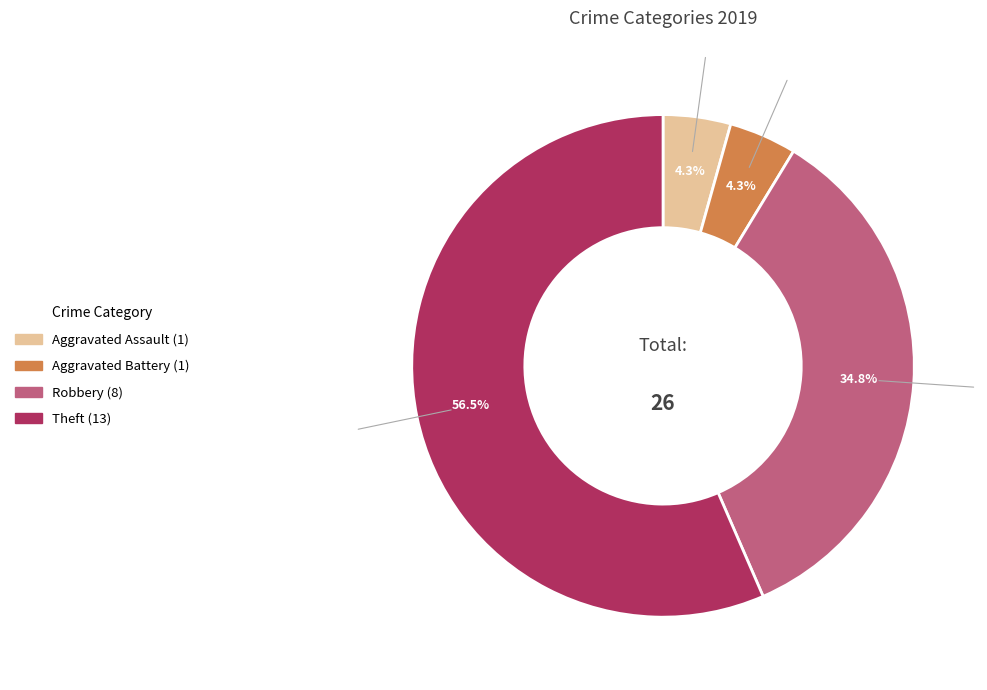

Is there any slice that represents more than half of the pie?

Yes